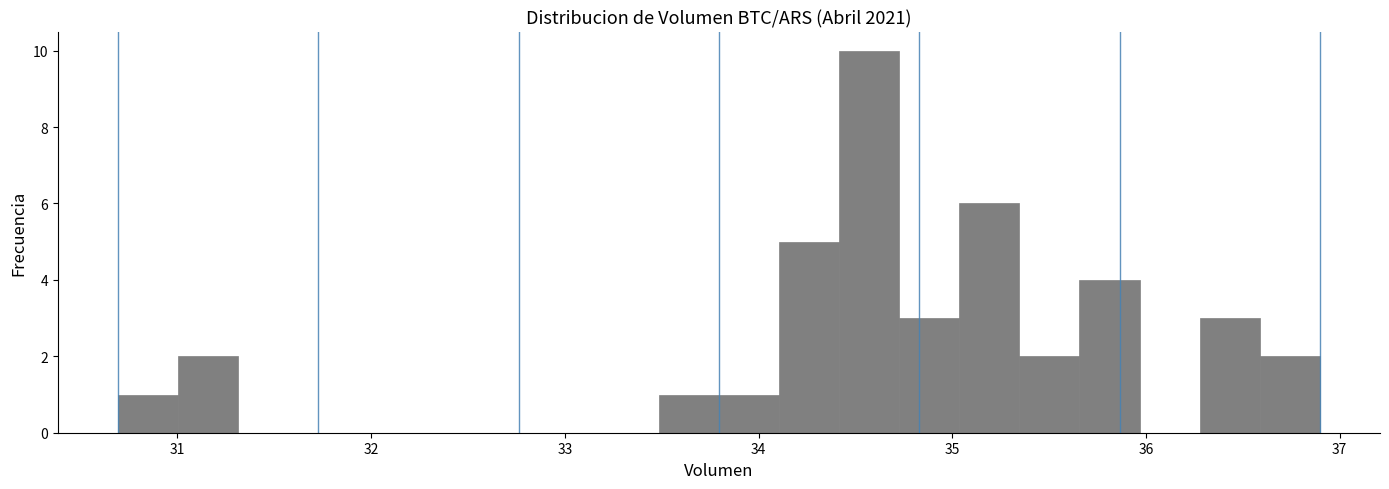

Read against the x-axis, roughly where is the centre of the tallest bar?

34.6